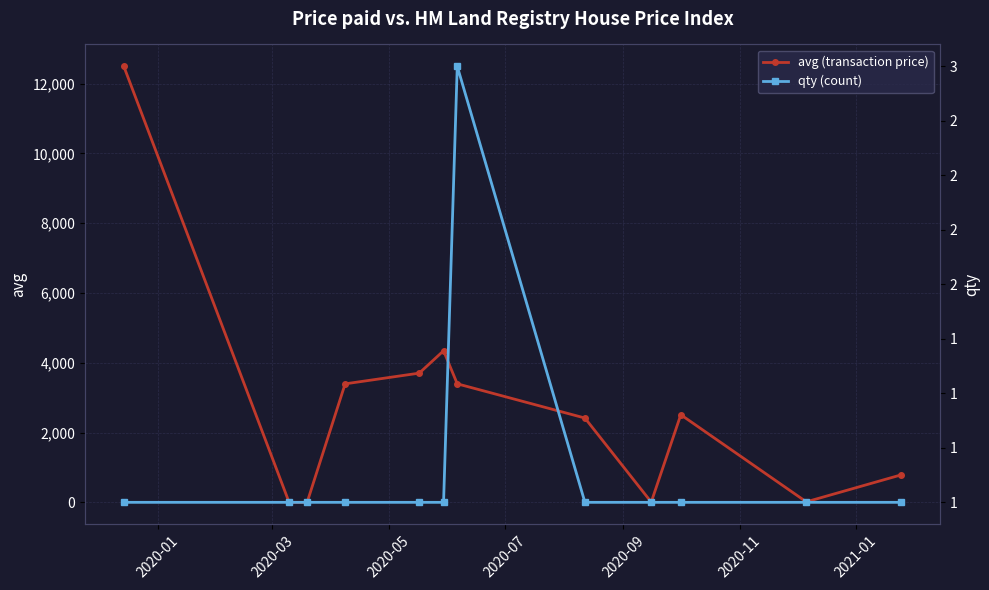

What is the difference between the maximum and minimum values in the avg (transaction price) series?

12499